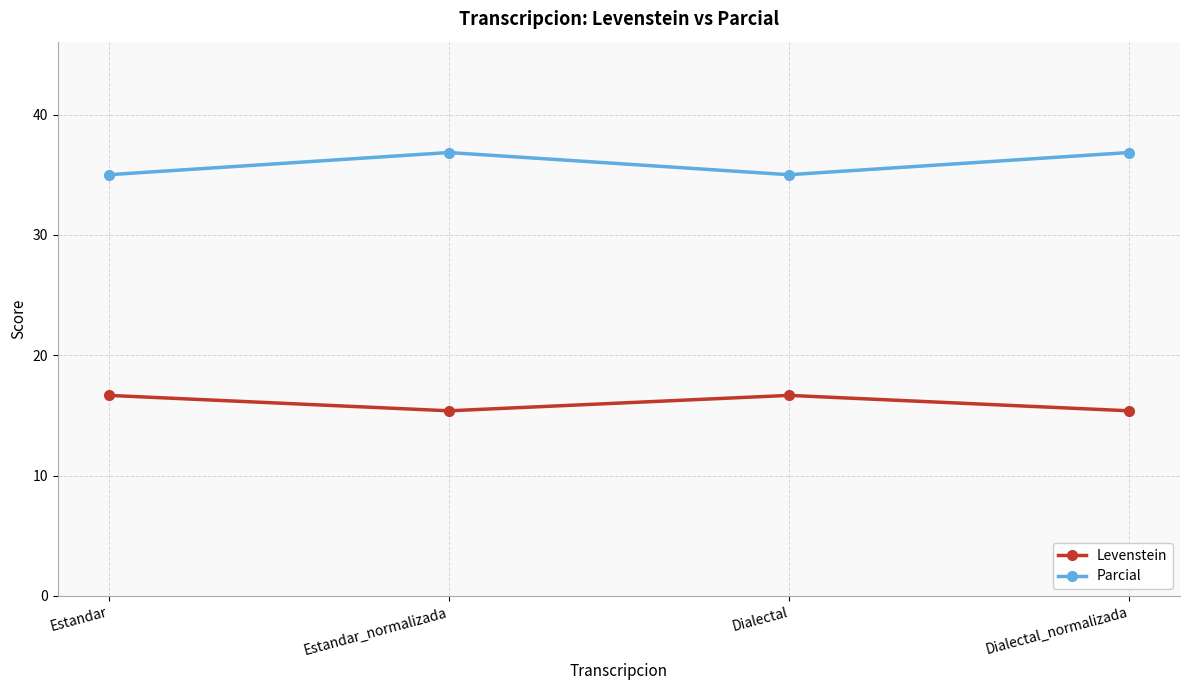

What is the approximate value of Parcial at Dialectal_normalizada?

36.8